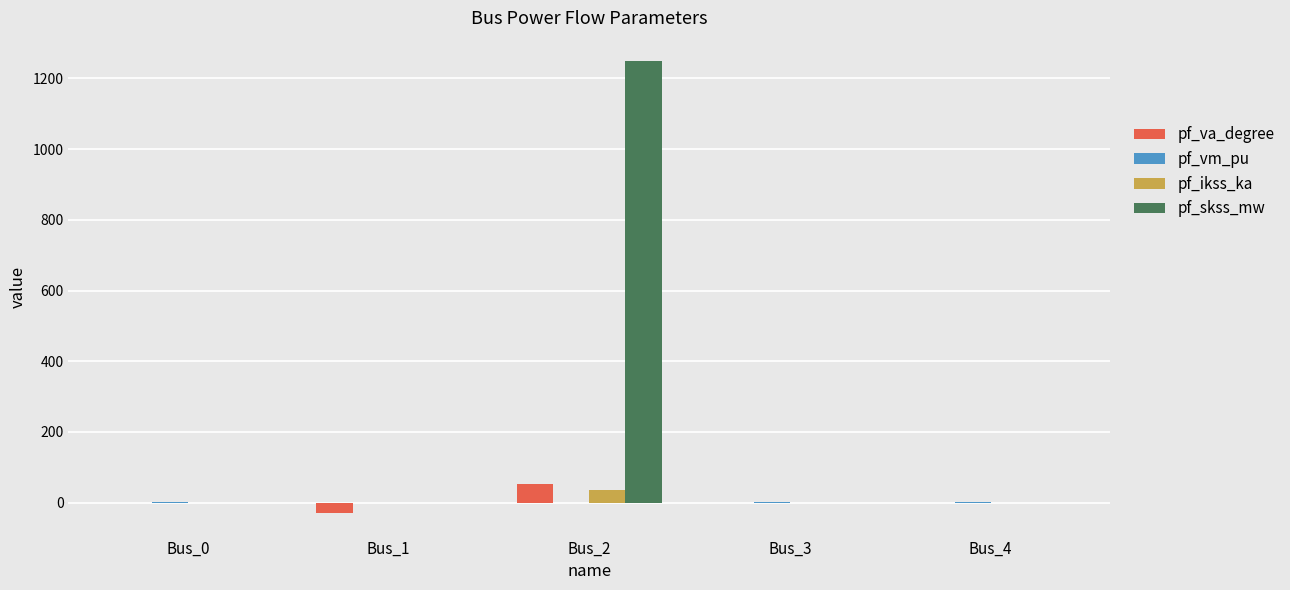

Between Bus_1 and Bus_2, which series saw the biggest shift?

pf_skss_mw